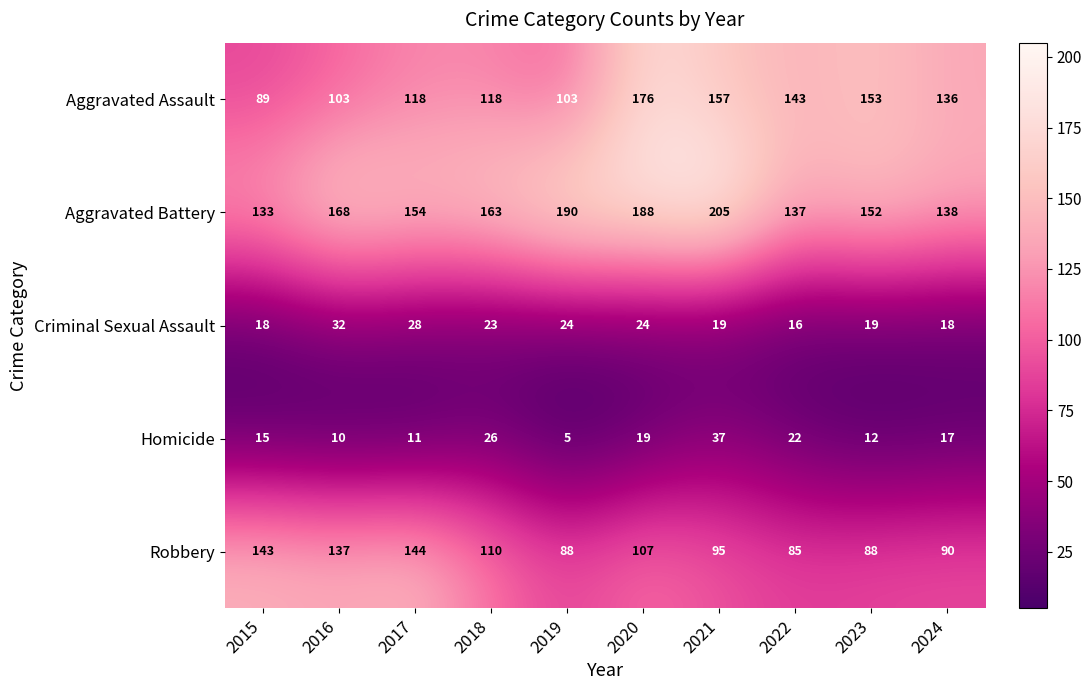

What is the total value across all series at 2019?

410